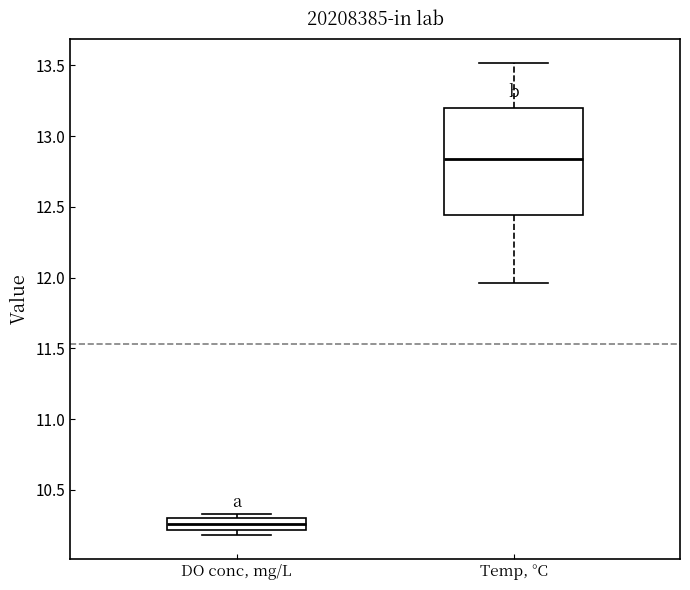

Reading left to right, transcribe this box plot: for each box, give where its median line is, the range the box spans, and where its two whiskers end, as read against the y-axis. The values are not printed on the chart, so give them approximately, as read against the axis.

DO conc, mg/L: median 10.25, box 10.20 to 10.30, whiskers 10.20 (just below the box's lower edge) to 10.35
Temp, °C: median 12.85, box 12.45 to 13.20, whiskers 11.95 to 13.50